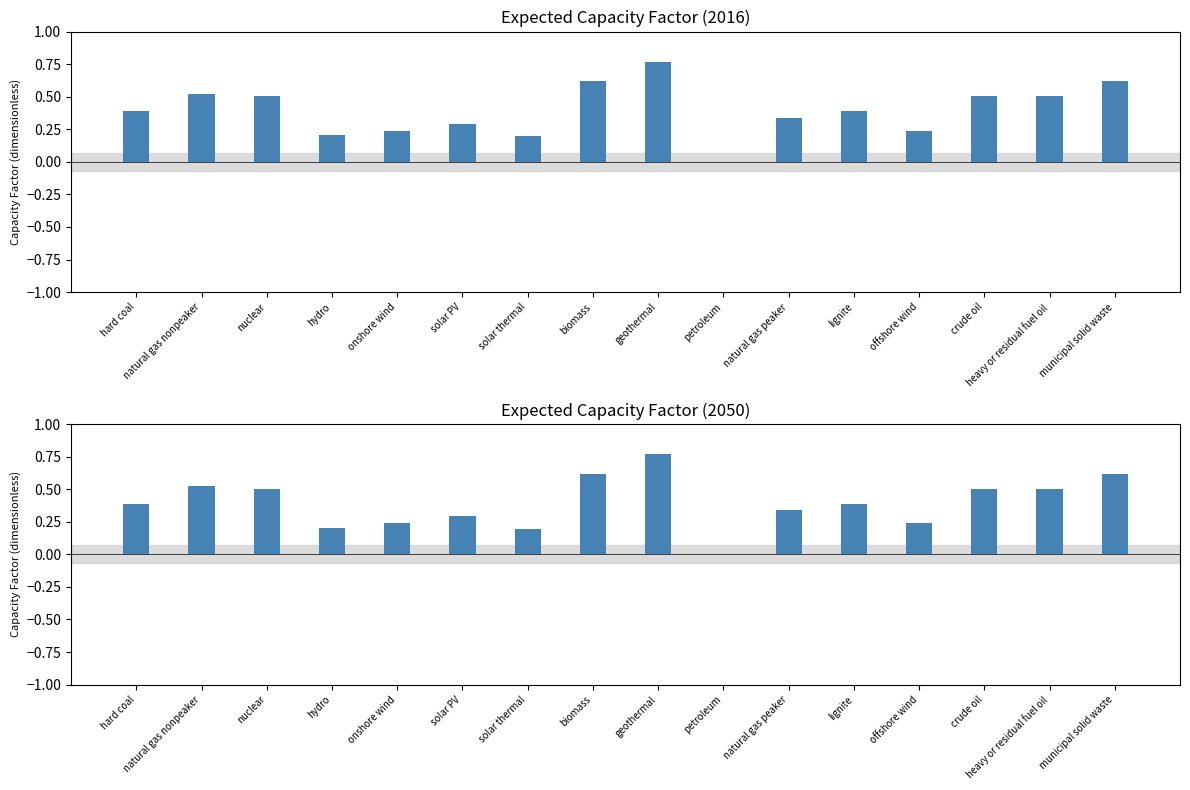

List the labels in order of value, smallest first.

petroleum, solar thermal, hydro, onshore wind, offshore wind, solar PV, natural gas peaker, hard coal, lignite, nuclear, crude oil, heavy or residual fuel oil, natural gas nonpeaker, biomass, municipal solid waste, geothermal